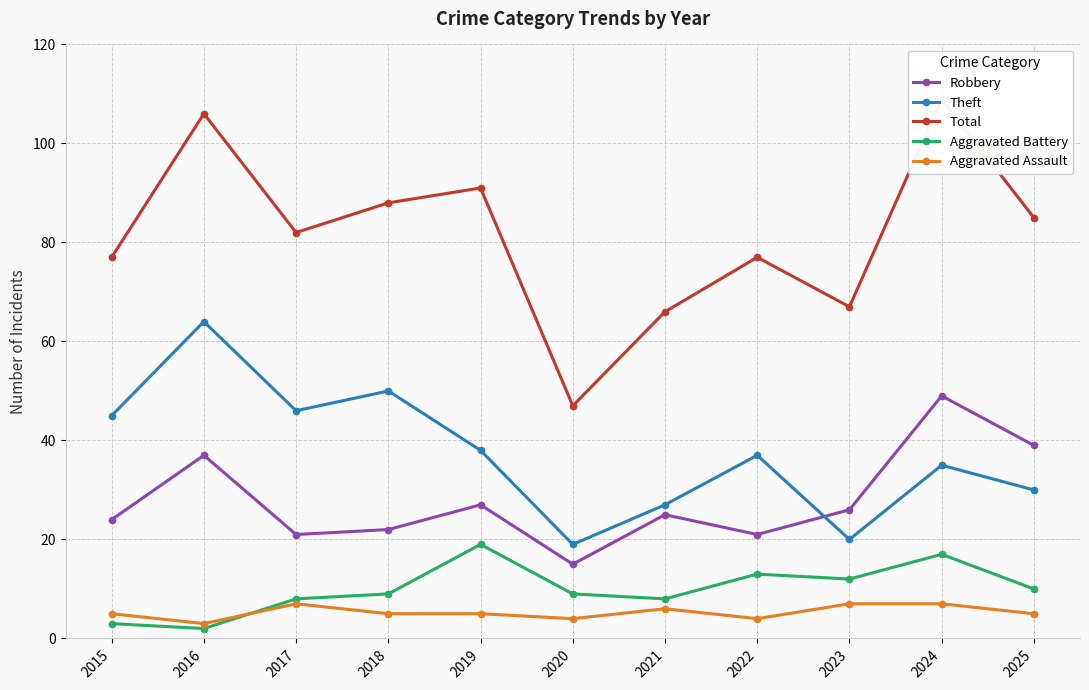

How many data points in Theft are less than 37?

5